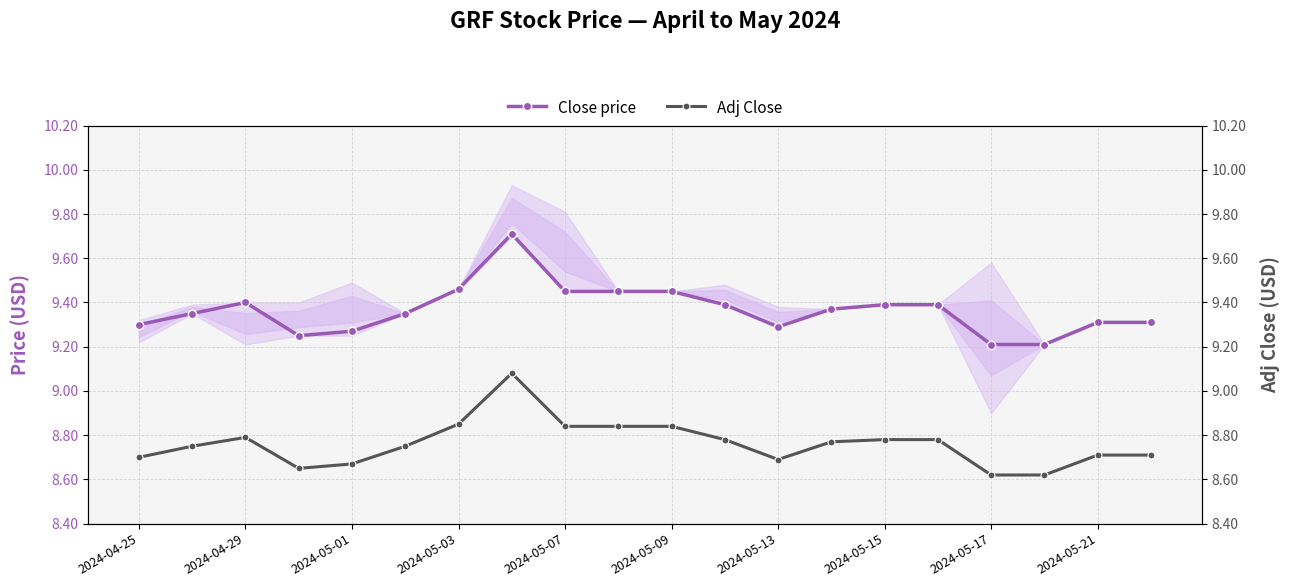

How many interior local peaks does the Close price series have?

2